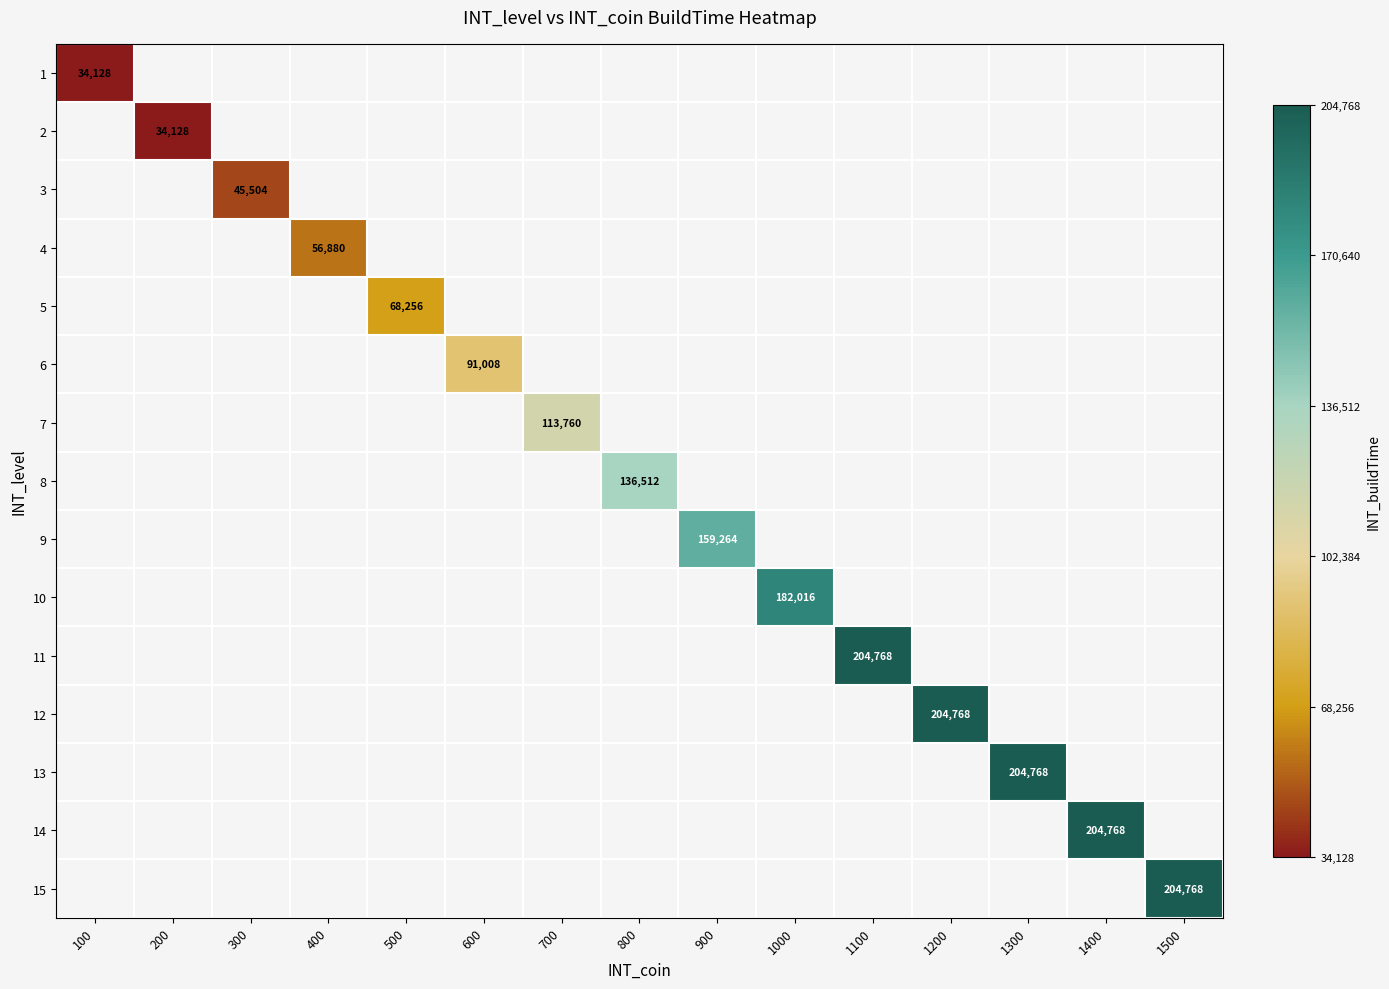

Which category has the highest value across all series?

1100